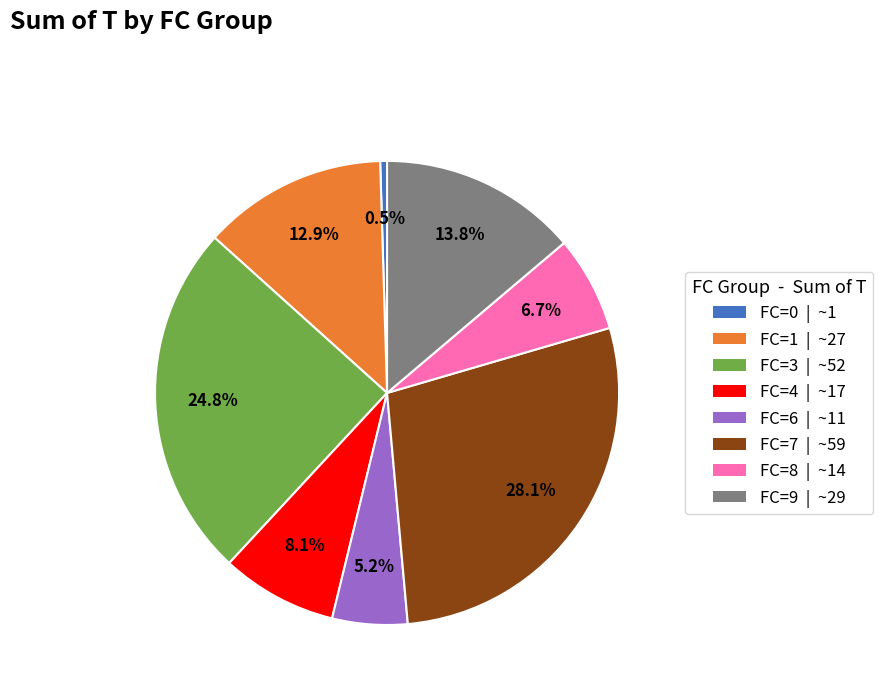

What is the largest slice in the pie chart?

FC=7